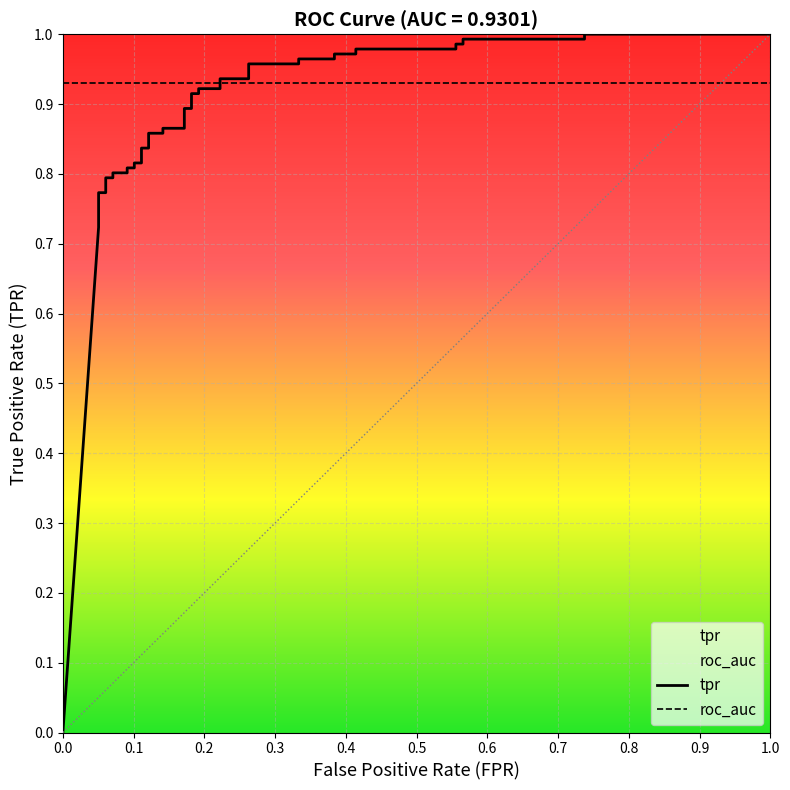

Does the chart display data point markers on the line(s)?

No